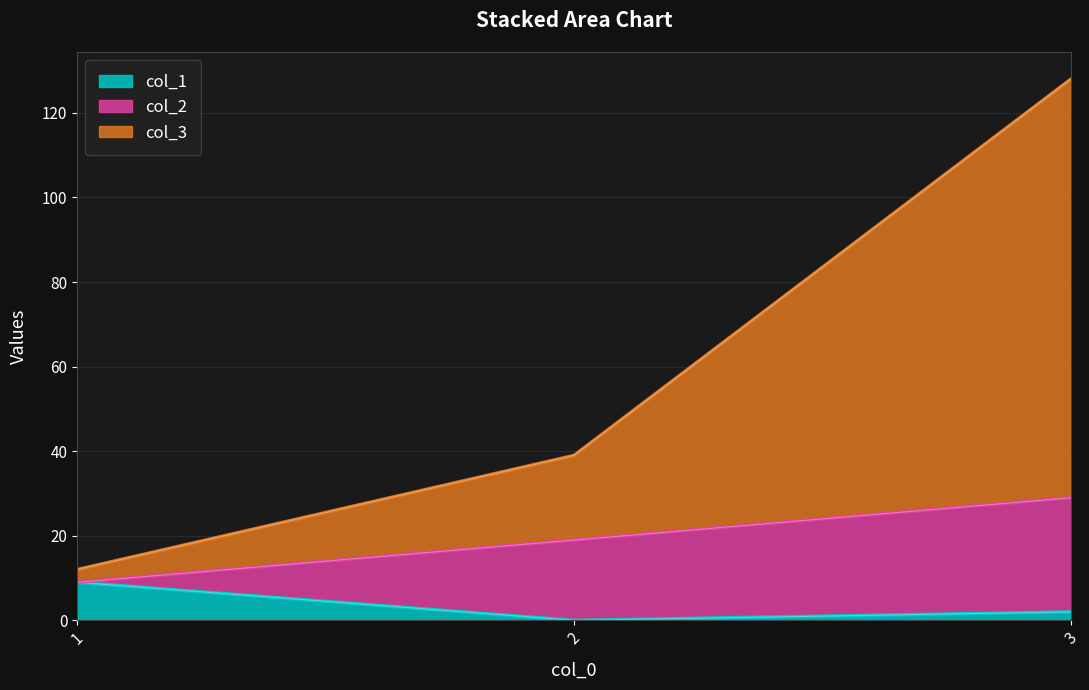

The value of col_1 at 1 is 9. True or false?

True